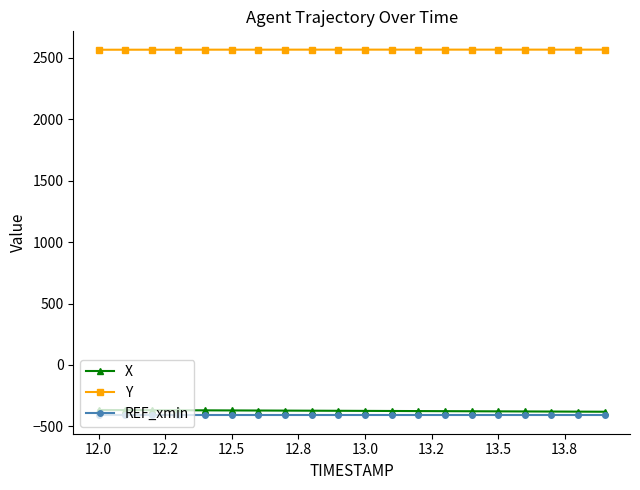

Rank the series by their maximum value, from lowest to highest.

REF_xmin, X, Y